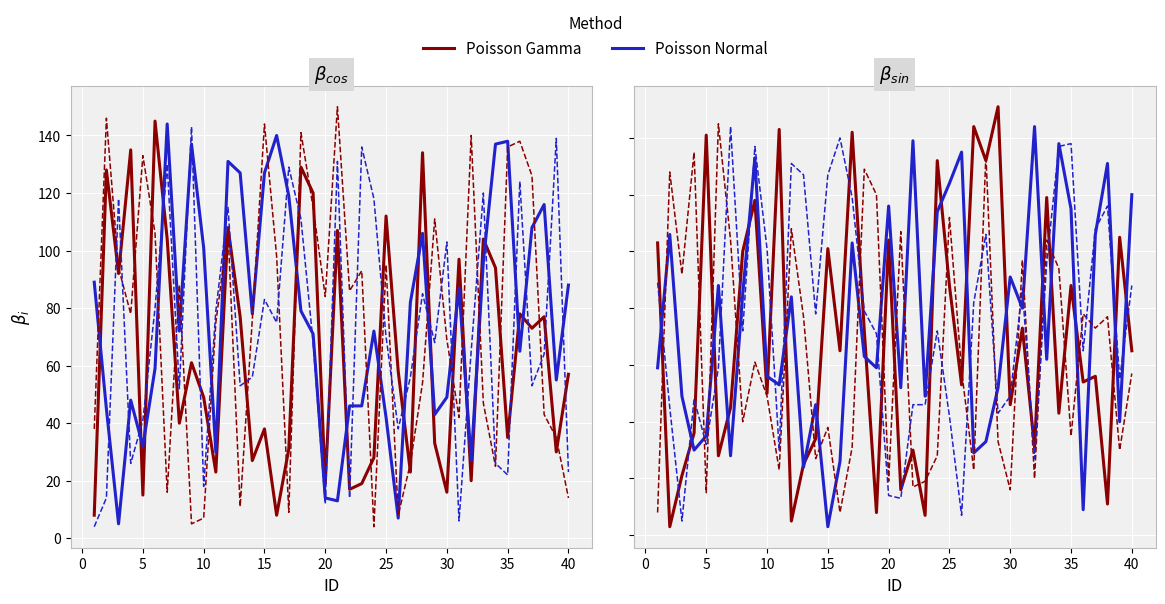

How many interior local peaks does the Poisson Gamma series have?

14